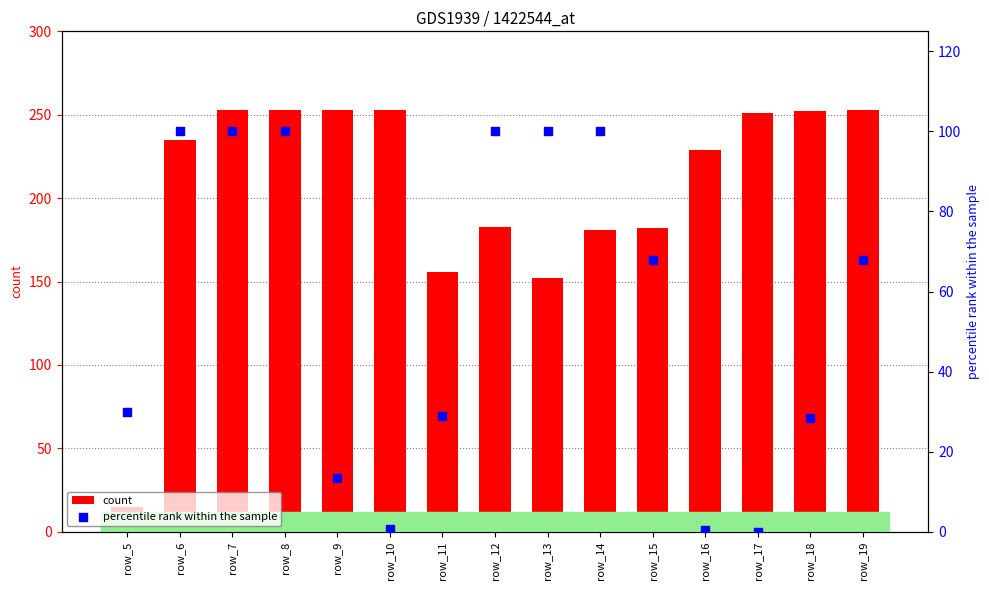

Which series has the largest Y range (max minus min)?

count